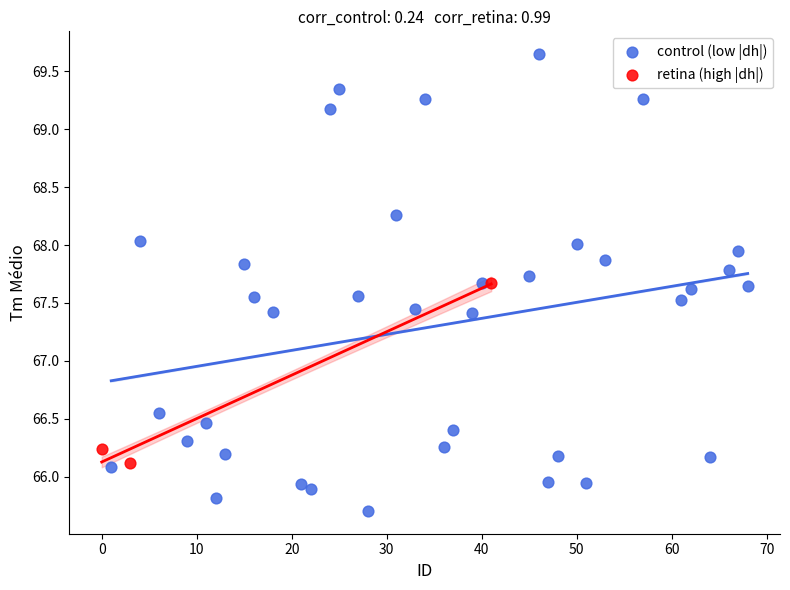

Which series reaches the maximum Y coordinate?

control (low |dh|)